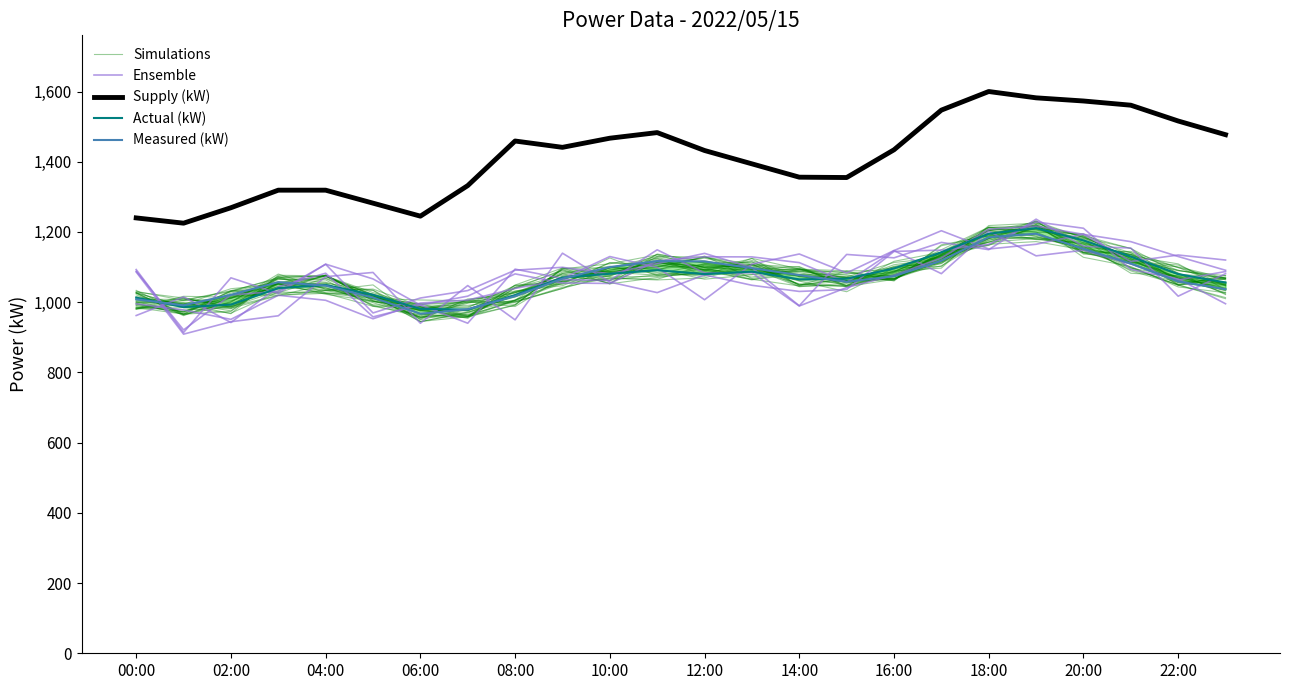

Which series has the largest range (max minus min)?

Supply (kW)